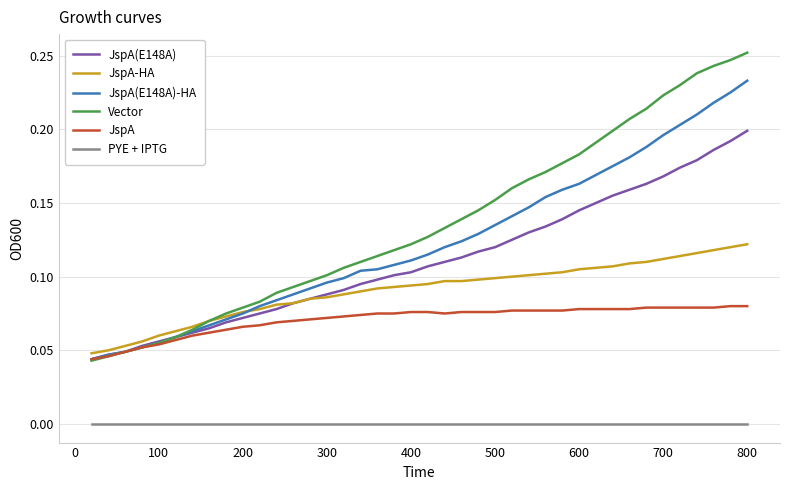

Which series has the largest range (max minus min)?

Vector